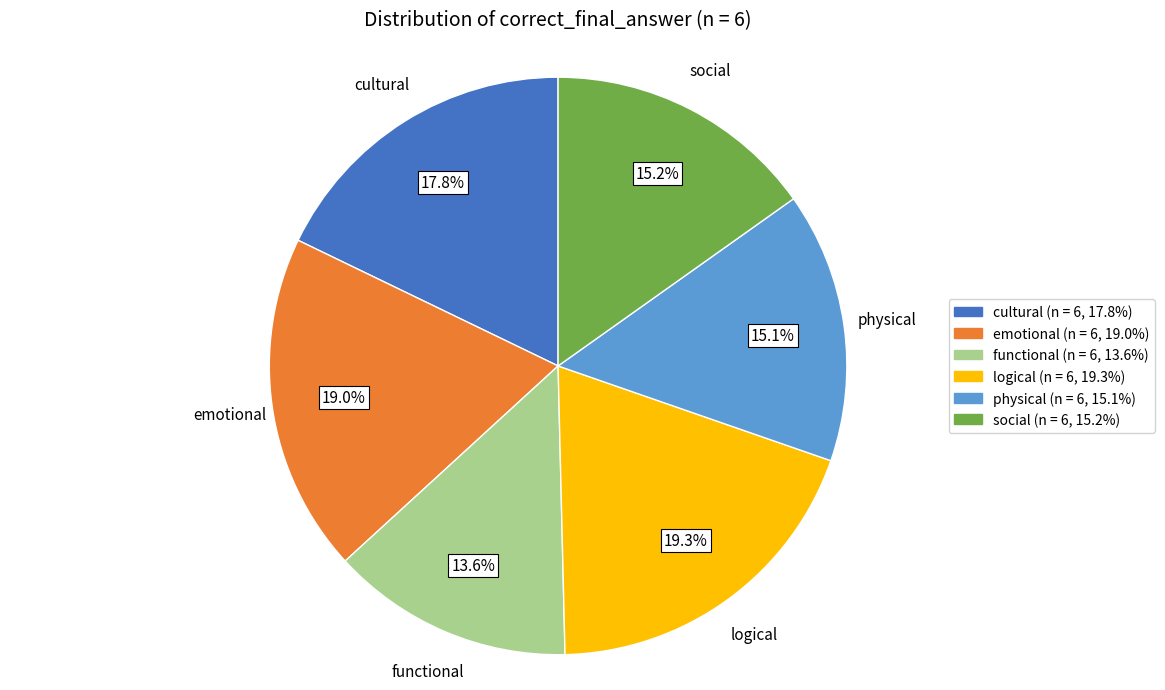

What is the smallest slice in the pie chart?

functional